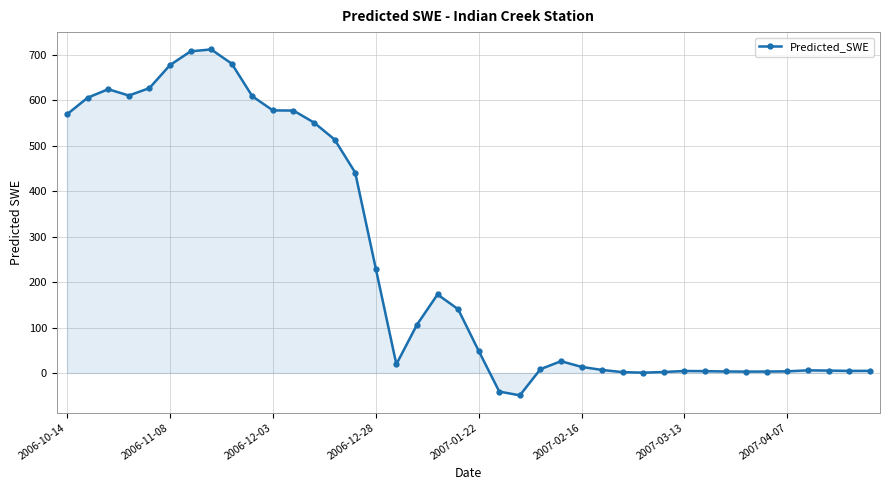

What is the value of the 17th point from the left?

19.2